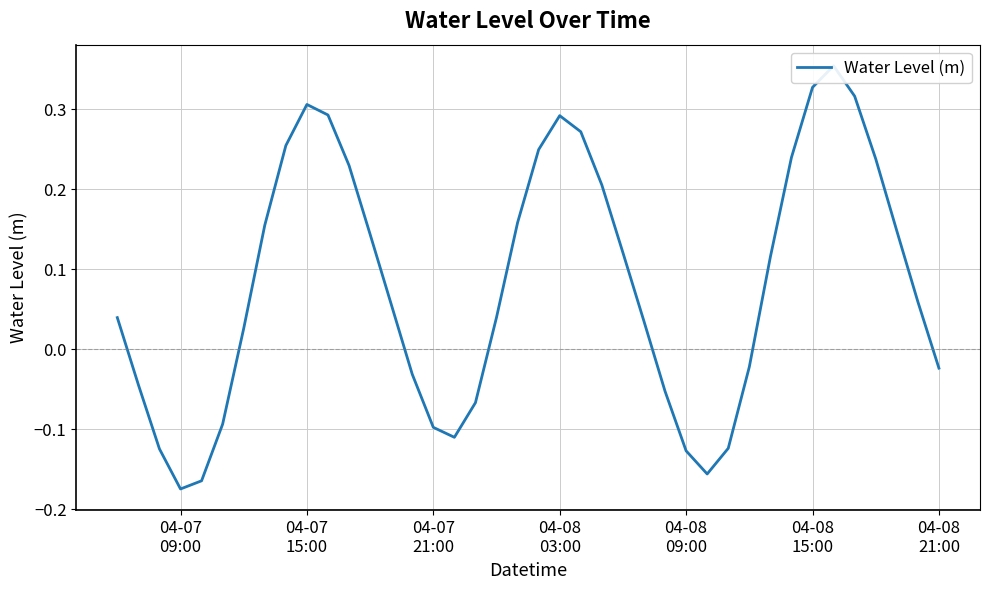

What position from the left is 04-07 21:00?

16